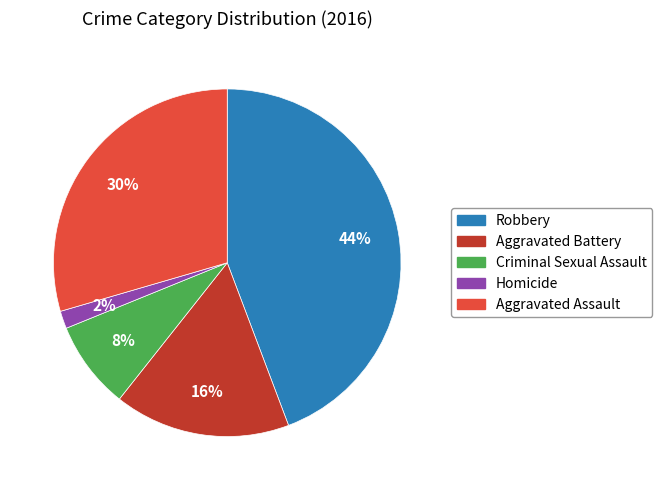

True or false: Aggravated Assault accounts for 42% of the total.

False